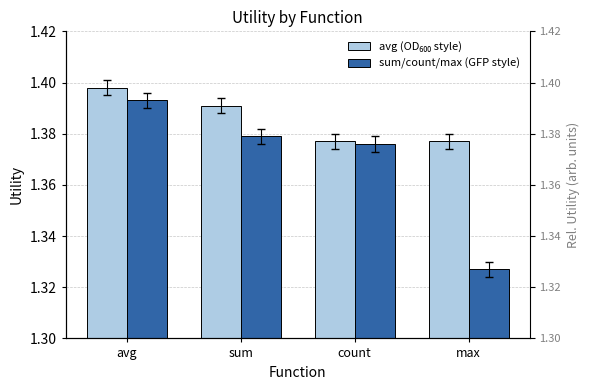

Count the number of categories in the chart.

4